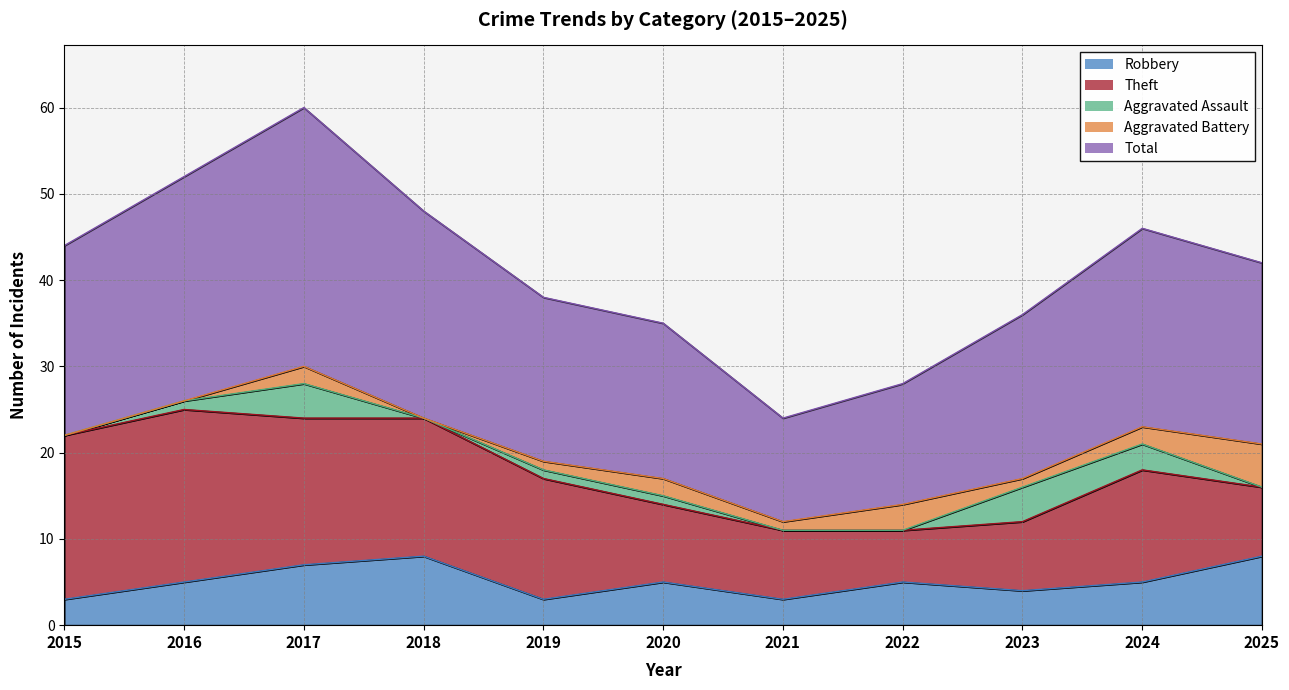

How many categories are shown in the chart?

11